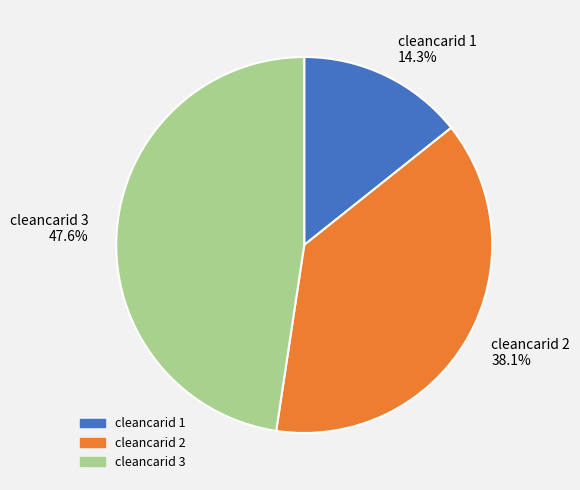

How many slices are in this pie chart?

3